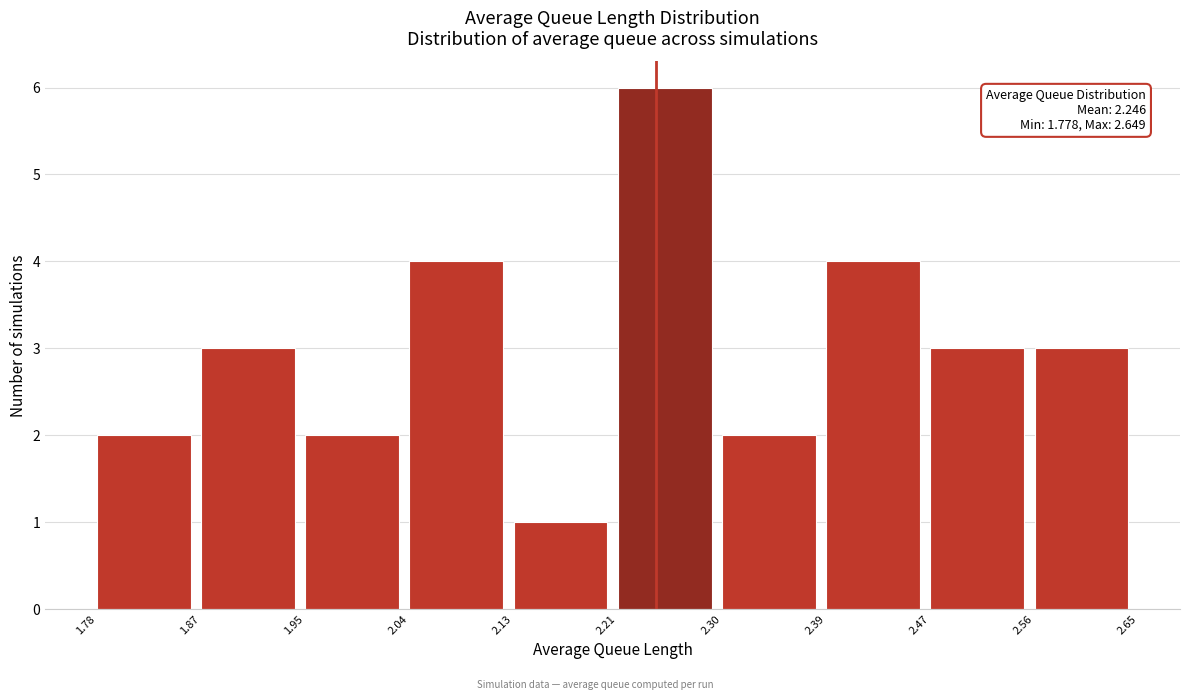

Over which range of the x-axis is the bar tallest?

2.21 to 2.30